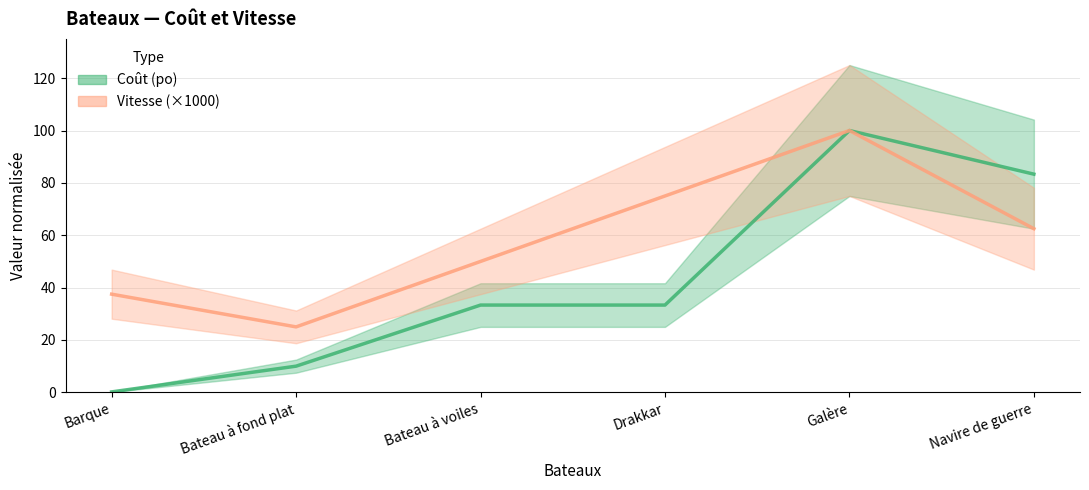

Reading left to right, transcribe all the data shown in this chart.

Coût (po): 0.2	10.0	33.3	33.3	100.0	83.3
Vitesse (×1000): 37.5	25.0	50.0	75.0	100.0	62.5